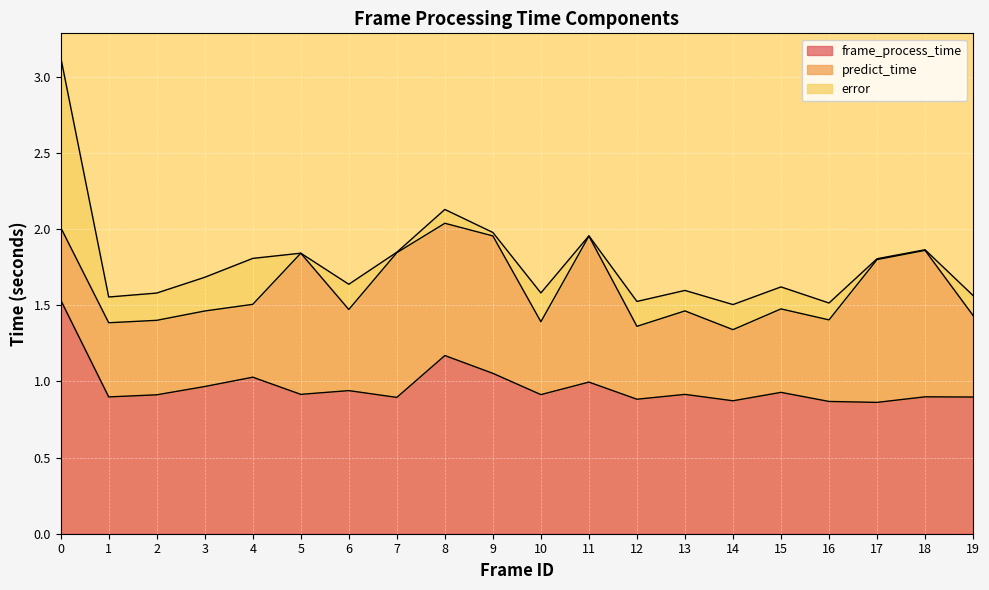

Reading left to right, transcribe all the data shown in this chart.

frame_process_time: 1.5	0.9	0.9	1.0	1.0	0.9	0.9	0.9	1.2	1.1	0.9	1.0	0.9	0.9	0.9	0.9	0.9	0.9	0.9	0.9
predict_time: 0.5	0.5	0.5	0.5	0.5	0.9	0.5	1.0	0.9	0.9	0.5	1.0	0.5	0.5	0.5	0.5	0.5	0.9	1.0	0.5
error: 1.1	0.2	0.2	0.2	0.3	0.0	0.2	0.0	0.1	0.0	0.2	0.0	0.2	0.1	0.2	0.1	0.1	0.0	0.0	0.1